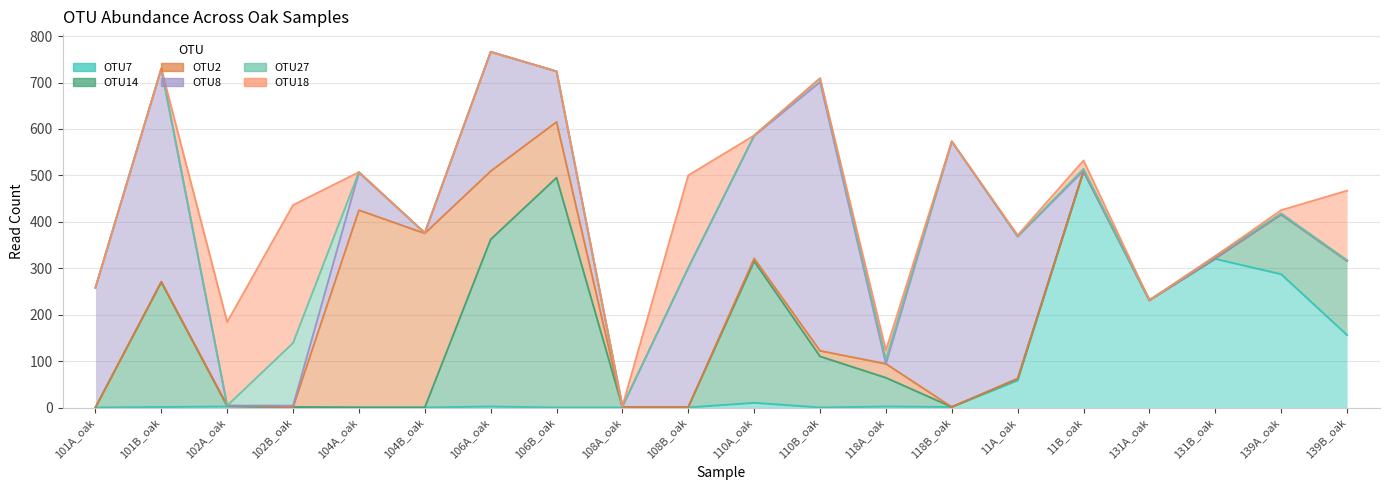

What is the total value across all series at 102B_oak?

436